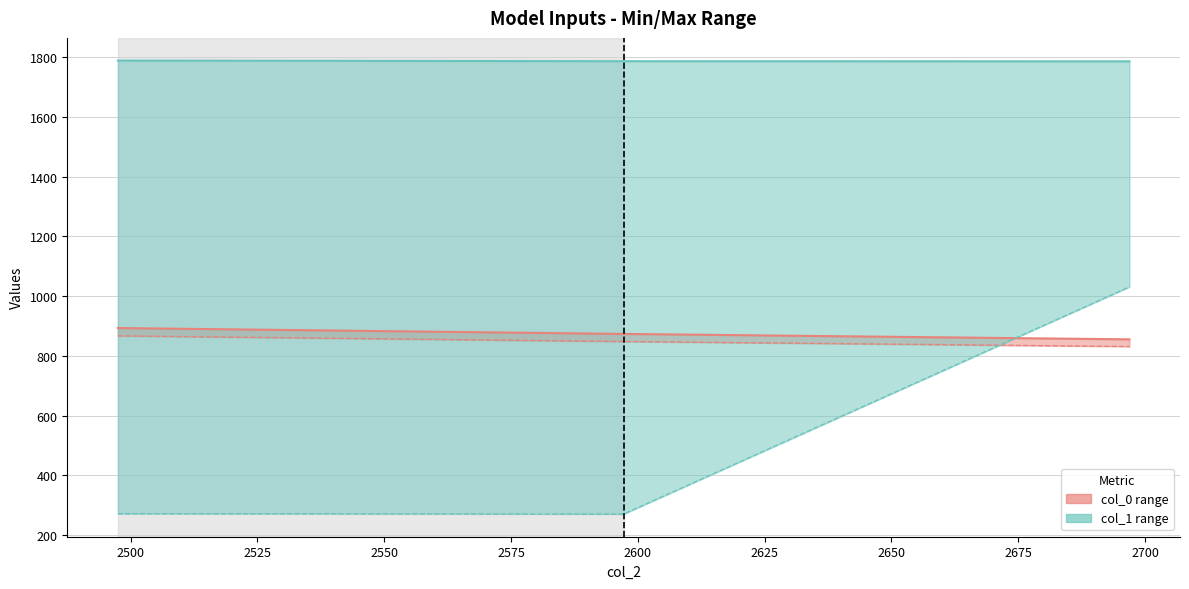

Count the number of categories in the chart.

3